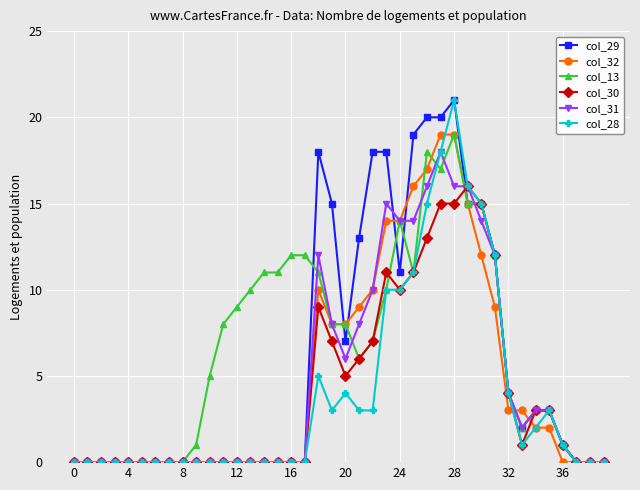

What is the maximum value for col_28?

21